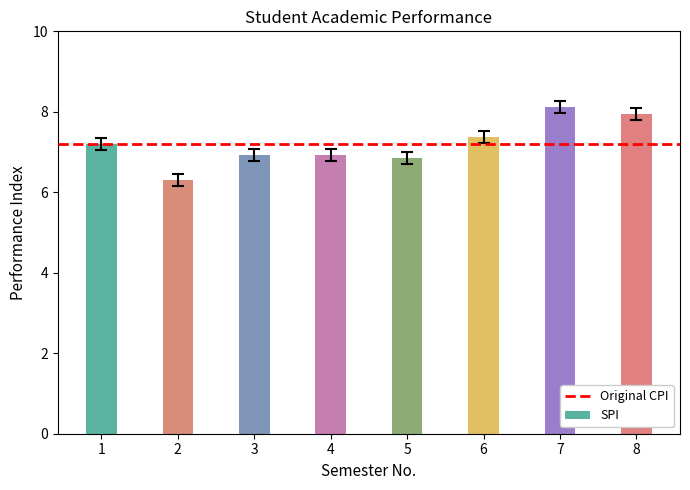

What is the ratio of the value at 3 to the value at 5?

1.0